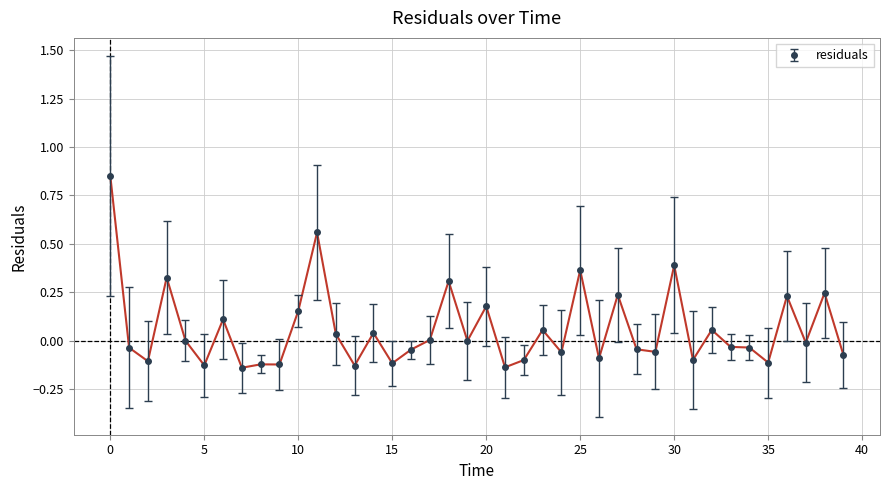

What is the difference between the second highest and minimum values?

0.7